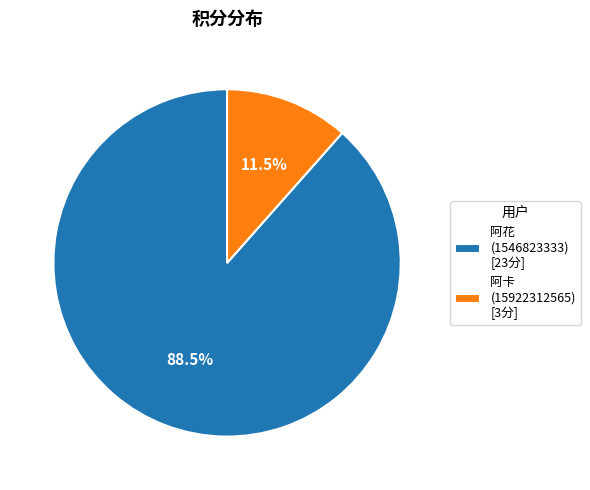

Is there a majority slice in this chart?

Yes